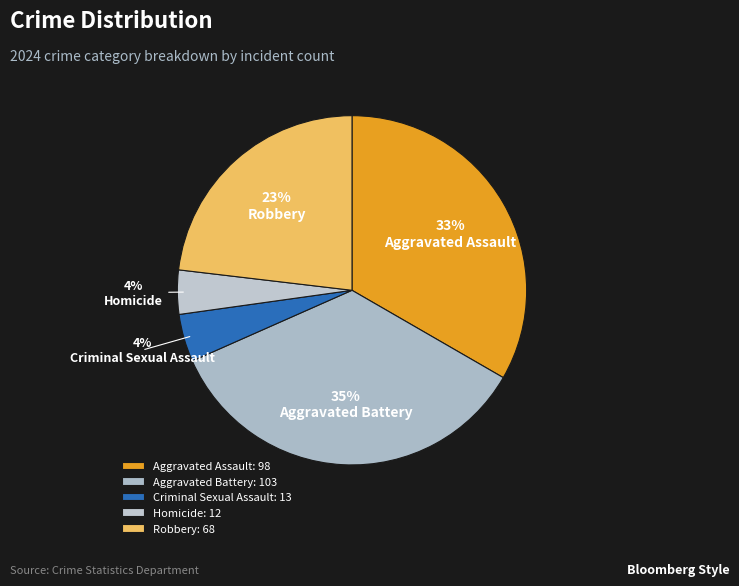

To the nearest percent, what portion does Robbery represent?

23%